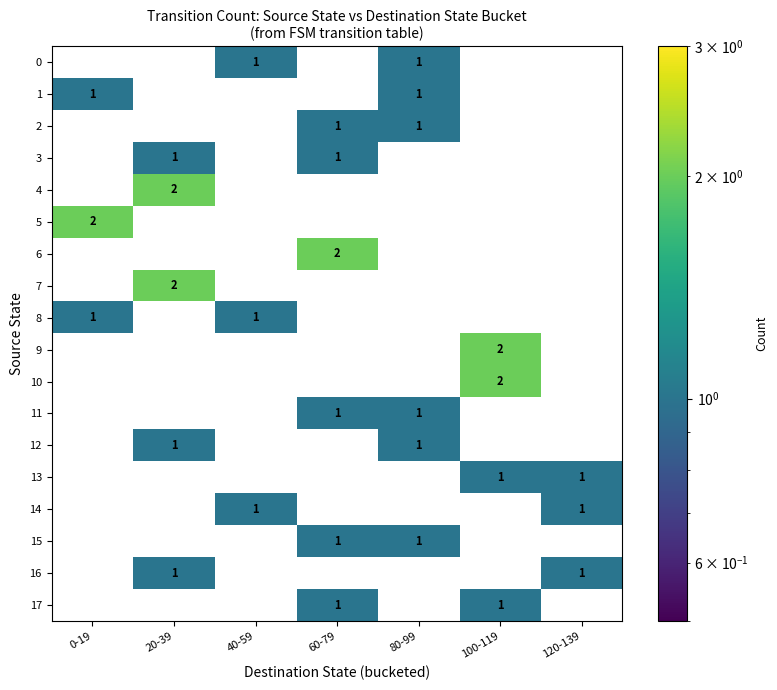

List the series in order of their peak value, highest first.

4, 5, 6, 7, 9, 10, 0, 1, 2, 3, 8, 11, 12, 13, 14, 15, 16, 17